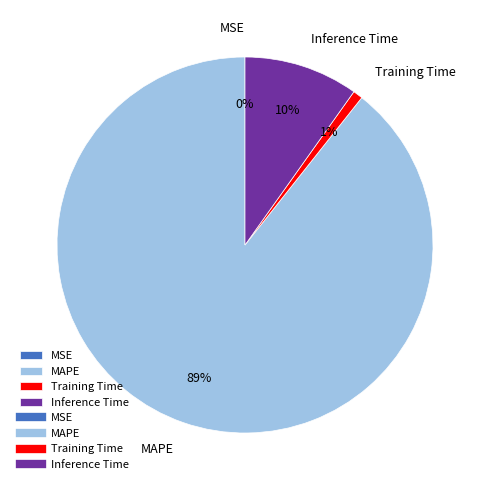

Which category has the biggest portion of the pie?

MAPE